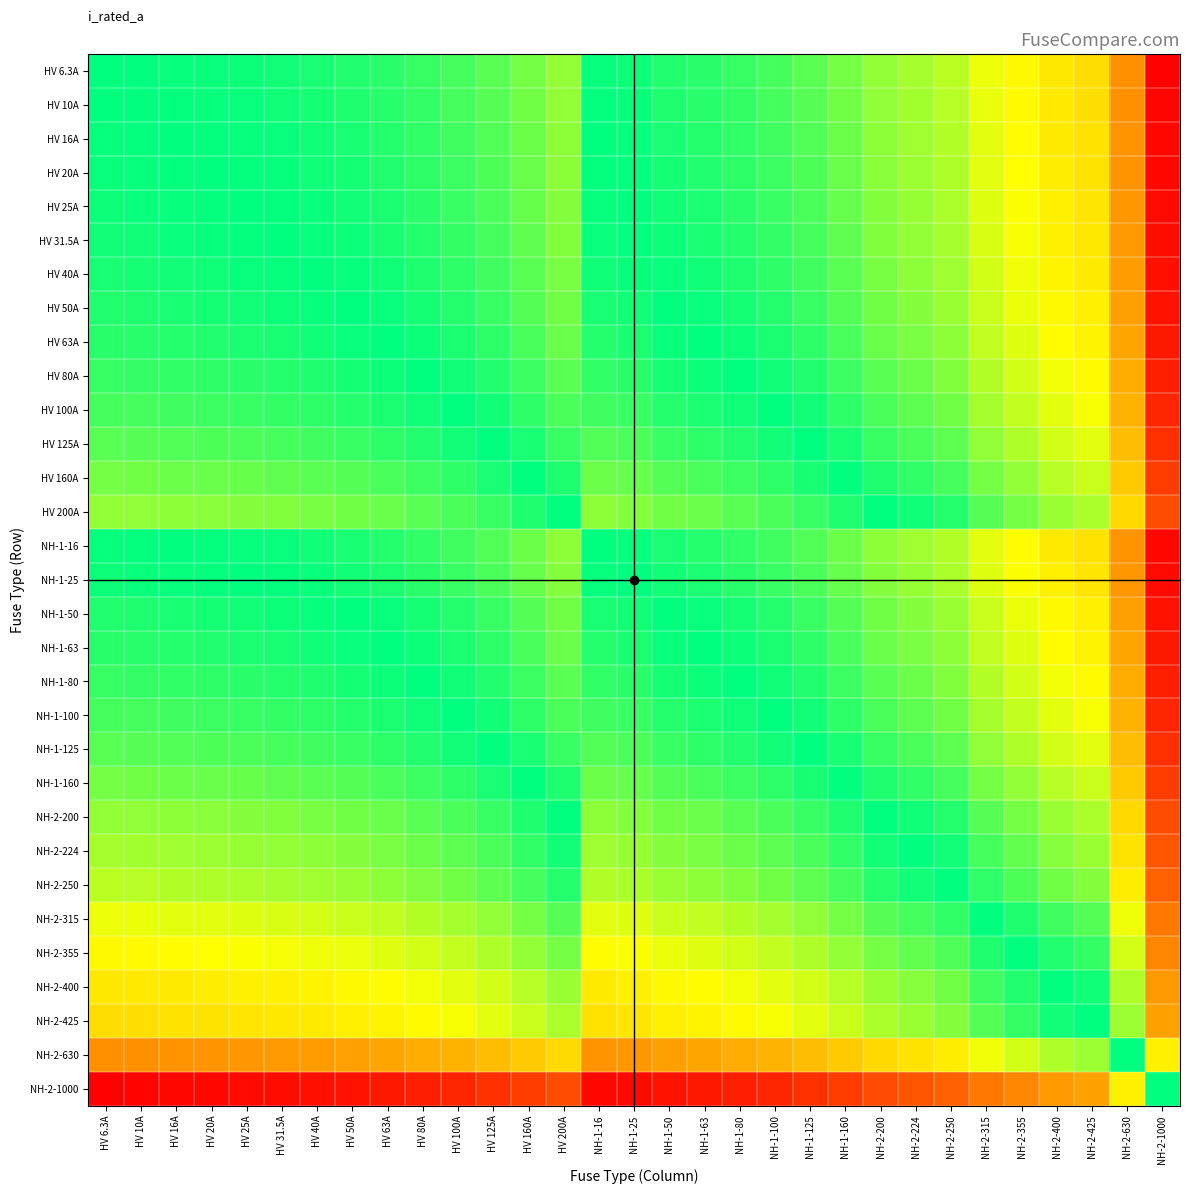

Reading left to right, list all the values displayed in this chart.

HV 6.3A: HV 6.3A=100.0	HV 10A=99.6	HV 16A=99.0	HV 20A=98.6	HV 25A=98.1	HV 31.5A=97.5	HV 40A=96.6	HV 50A=95.6	HV 63A=94.3	HV 80A=92.6	HV 100A=90.6	HV 125A=88.1	HV 160A=84.6	HV 200A=80.6	NH-1-16=99.0	NH-1-25=98.1	NH-1-50=95.6	NH-1-63=94.3	NH-1-80=92.6	NH-1-100=90.6	NH-1-125=88.1	NH-1-160=84.6	NH-2-200=80.6	NH-2-224=78.2	NH-2-250=75.6	NH-2-315=69.1	NH-2-355=65.1	NH-2-400=60.6	NH-2-425=58.1	NH-2-630=37.6	NH-2-1000=0.6
HV 10A: HV 6.3A=99.6	HV 10A=100.0	HV 16A=99.4	HV 20A=99.0	HV 25A=98.5	HV 31.5A=97.9	HV 40A=97.0	HV 50A=96.0	HV 63A=94.7	HV 80A=93.0	HV 100A=91.0	HV 125A=88.5	HV 160A=85.0	HV 200A=81.0	NH-1-16=99.4	NH-1-25=98.5	NH-1-50=96.0	NH-1-63=94.7	NH-1-80=93.0	NH-1-100=91.0	NH-1-125=88.5	NH-1-160=85.0	NH-2-200=81.0	NH-2-224=78.6	NH-2-250=76.0	NH-2-315=69.5	NH-2-355=65.5	NH-2-400=61.0	NH-2-425=58.5	NH-2-630=38.0	NH-2-1000=1.0
HV 16A: HV 6.3A=99.0	HV 10A=99.4	HV 16A=100.0	HV 20A=99.6	HV 25A=99.1	HV 31.5A=98.5	HV 40A=97.6	HV 50A=96.6	HV 63A=95.3	HV 80A=93.6	HV 100A=91.6	HV 125A=89.1	HV 160A=85.6	HV 200A=81.6	NH-1-16=100.0	NH-1-25=99.1	NH-1-50=96.6	NH-1-63=95.3	NH-1-80=93.6	NH-1-100=91.6	NH-1-125=89.1	NH-1-160=85.6	NH-2-200=81.6	NH-2-224=79.2	NH-2-250=76.6	NH-2-315=70.1	NH-2-355=66.1	NH-2-400=61.6	NH-2-425=59.1	NH-2-630=38.6	NH-2-1000=1.6
HV 20A: HV 6.3A=98.6	HV 10A=99.0	HV 16A=99.6	HV 20A=100.0	HV 25A=99.5	HV 31.5A=98.9	HV 40A=98.0	HV 50A=97.0	HV 63A=95.7	HV 80A=94.0	HV 100A=92.0	HV 125A=89.5	HV 160A=86.0	HV 200A=82.0	NH-1-16=99.6	NH-1-25=99.5	NH-1-50=97.0	NH-1-63=95.7	NH-1-80=94.0	NH-1-100=92.0	NH-1-125=89.5	NH-1-160=86.0	NH-2-200=82.0	NH-2-224=79.6	NH-2-250=77.0	NH-2-315=70.5	NH-2-355=66.5	NH-2-400=62.0	NH-2-425=59.5	NH-2-630=39.0	NH-2-1000=2.0
HV 25A: HV 6.3A=98.1	HV 10A=98.5	HV 16A=99.1	HV 20A=99.5	HV 25A=100.0	HV 31.5A=99.4	HV 40A=98.5	HV 50A=97.5	HV 63A=96.2	HV 80A=94.5	HV 100A=92.5	HV 125A=90.0	HV 160A=86.5	HV 200A=82.5	NH-1-16=99.1	NH-1-25=100.0	NH-1-50=97.5	NH-1-63=96.2	NH-1-80=94.5	NH-1-100=92.5	NH-1-125=90.0	NH-1-160=86.5	NH-2-200=82.5	NH-2-224=80.1	NH-2-250=77.5	NH-2-315=71.0	NH-2-355=67.0	NH-2-400=62.5	NH-2-425=60.0	NH-2-630=39.5	NH-2-1000=2.5
HV 31.5A: HV 6.3A=97.5	HV 10A=97.9	HV 16A=98.5	HV 20A=98.9	HV 25A=99.4	HV 31.5A=100.0	HV 40A=99.2	HV 50A=98.2	HV 63A=96.9	HV 80A=95.2	HV 100A=93.2	HV 125A=90.6	HV 160A=87.1	HV 200A=83.2	NH-1-16=98.5	NH-1-25=99.4	NH-1-50=98.2	NH-1-63=96.9	NH-1-80=95.2	NH-1-100=93.2	NH-1-125=90.6	NH-1-160=87.1	NH-2-200=83.2	NH-2-224=80.8	NH-2-250=78.1	NH-2-315=71.7	NH-2-355=67.7	NH-2-400=63.1	NH-2-425=60.7	NH-2-630=40.1	NH-2-1000=3.1
HV 40A: HV 6.3A=96.6	HV 10A=97.0	HV 16A=97.6	HV 20A=98.0	HV 25A=98.5	HV 31.5A=99.2	HV 40A=100.0	HV 50A=99.0	HV 63A=97.7	HV 80A=96.0	HV 100A=94.0	HV 125A=91.5	HV 160A=88.0	HV 200A=84.0	NH-1-16=97.6	NH-1-25=98.5	NH-1-50=99.0	NH-1-63=97.7	NH-1-80=96.0	NH-1-100=94.0	NH-1-125=91.5	NH-1-160=88.0	NH-2-200=84.0	NH-2-224=81.6	NH-2-250=79.0	NH-2-315=72.5	NH-2-355=68.5	NH-2-400=64.0	NH-2-425=61.5	NH-2-630=41.0	NH-2-1000=4.0
HV 50A: HV 6.3A=95.6	HV 10A=96.0	HV 16A=96.6	HV 20A=97.0	HV 25A=97.5	HV 31.5A=98.2	HV 40A=99.0	HV 50A=100.0	HV 63A=98.7	HV 80A=97.0	HV 100A=95.0	HV 125A=92.5	HV 160A=89.0	HV 200A=85.0	NH-1-16=96.6	NH-1-25=97.5	NH-1-50=100.0	NH-1-63=98.7	NH-1-80=97.0	NH-1-100=95.0	NH-1-125=92.5	NH-1-160=89.0	NH-2-200=85.0	NH-2-224=82.6	NH-2-250=80.0	NH-2-315=73.5	NH-2-355=69.5	NH-2-400=65.0	NH-2-425=62.5	NH-2-630=42.0	NH-2-1000=5.0
HV 63A: HV 6.3A=94.3	HV 10A=94.7	HV 16A=95.3	HV 20A=95.7	HV 25A=96.2	HV 31.5A=96.9	HV 40A=97.7	HV 50A=98.7	HV 63A=100.0	HV 80A=98.3	HV 100A=96.3	HV 125A=93.8	HV 160A=90.3	HV 200A=86.3	NH-1-16=95.3	NH-1-25=96.2	NH-1-50=98.7	NH-1-63=100.0	NH-1-80=98.3	NH-1-100=96.3	NH-1-125=93.8	NH-1-160=90.3	NH-2-200=86.3	NH-2-224=83.9	NH-2-250=81.3	NH-2-315=74.8	NH-2-355=70.8	NH-2-400=66.3	NH-2-425=63.8	NH-2-630=43.3	NH-2-1000=6.3
HV 80A: HV 6.3A=92.6	HV 10A=93.0	HV 16A=93.6	HV 20A=94.0	HV 25A=94.5	HV 31.5A=95.2	HV 40A=96.0	HV 50A=97.0	HV 63A=98.3	HV 80A=100.0	HV 100A=98.0	HV 125A=95.5	HV 160A=92.0	HV 200A=88.0	NH-1-16=93.6	NH-1-25=94.5	NH-1-50=97.0	NH-1-63=98.3	NH-1-80=100.0	NH-1-100=98.0	NH-1-125=95.5	NH-1-160=92.0	NH-2-200=88.0	NH-2-224=85.6	NH-2-250=83.0	NH-2-315=76.5	NH-2-355=72.5	NH-2-400=68.0	NH-2-425=65.5	NH-2-630=45.0	NH-2-1000=8.0
HV 100A: HV 6.3A=90.6	HV 10A=91.0	HV 16A=91.6	HV 20A=92.0	HV 25A=92.5	HV 31.5A=93.2	HV 40A=94.0	HV 50A=95.0	HV 63A=96.3	HV 80A=98.0	HV 100A=100.0	HV 125A=97.5	HV 160A=94.0	HV 200A=90.0	NH-1-16=91.6	NH-1-25=92.5	NH-1-50=95.0	NH-1-63=96.3	NH-1-80=98.0	NH-1-100=100.0	NH-1-125=97.5	NH-1-160=94.0	NH-2-200=90.0	NH-2-224=87.6	NH-2-250=85.0	NH-2-315=78.5	NH-2-355=74.5	NH-2-400=70.0	NH-2-425=67.5	NH-2-630=47.0	NH-2-1000=10.0
HV 125A: HV 6.3A=88.1	HV 10A=88.5	HV 16A=89.1	HV 20A=89.5	HV 25A=90.0	HV 31.5A=90.6	HV 40A=91.5	HV 50A=92.5	HV 63A=93.8	HV 80A=95.5	HV 100A=97.5	HV 125A=100.0	HV 160A=96.5	HV 200A=92.5	NH-1-16=89.1	NH-1-25=90.0	NH-1-50=92.5	NH-1-63=93.8	NH-1-80=95.5	NH-1-100=97.5	NH-1-125=100.0	NH-1-160=96.5	NH-2-200=92.5	NH-2-224=90.1	NH-2-250=87.5	NH-2-315=81.0	NH-2-355=77.0	NH-2-400=72.5	NH-2-425=70.0	NH-2-630=49.5	NH-2-1000=12.5
HV 160A: HV 6.3A=84.6	HV 10A=85.0	HV 16A=85.6	HV 20A=86.0	HV 25A=86.5	HV 31.5A=87.1	HV 40A=88.0	HV 50A=89.0	HV 63A=90.3	HV 80A=92.0	HV 100A=94.0	HV 125A=96.5	HV 160A=100.0	HV 200A=96.0	NH-1-16=85.6	NH-1-25=86.5	NH-1-50=89.0	NH-1-63=90.3	NH-1-80=92.0	NH-1-100=94.0	NH-1-125=96.5	NH-1-160=100.0	NH-2-200=96.0	NH-2-224=93.6	NH-2-250=91.0	NH-2-315=84.5	NH-2-355=80.5	NH-2-400=76.0	NH-2-425=73.5	NH-2-630=53.0	NH-2-1000=16.0
HV 200A: HV 6.3A=80.6	HV 10A=81.0	HV 16A=81.6	HV 20A=82.0	HV 25A=82.5	HV 31.5A=83.2	HV 40A=84.0	HV 50A=85.0	HV 63A=86.3	HV 80A=88.0	HV 100A=90.0	HV 125A=92.5	HV 160A=96.0	HV 200A=100.0	NH-1-16=81.6	NH-1-25=82.5	NH-1-50=85.0	NH-1-63=86.3	NH-1-80=88.0	NH-1-100=90.0	NH-1-125=92.5	NH-1-160=96.0	NH-2-200=100.0	NH-2-224=97.6	NH-2-250=95.0	NH-2-315=88.5	NH-2-355=84.5	NH-2-400=80.0	NH-2-425=77.5	NH-2-630=57.0	NH-2-1000=20.0
NH-1-16: HV 6.3A=99.0	HV 10A=99.4	HV 16A=100.0	HV 20A=99.6	HV 25A=99.1	HV 31.5A=98.5	HV 40A=97.6	HV 50A=96.6	HV 63A=95.3	HV 80A=93.6	HV 100A=91.6	HV 125A=89.1	HV 160A=85.6	HV 200A=81.6	NH-1-16=100.0	NH-1-25=99.1	NH-1-50=96.6	NH-1-63=95.3	NH-1-80=93.6	NH-1-100=91.6	NH-1-125=89.1	NH-1-160=85.6	NH-2-200=81.6	NH-2-224=79.2	NH-2-250=76.6	NH-2-315=70.1	NH-2-355=66.1	NH-2-400=61.6	NH-2-425=59.1	NH-2-630=38.6	NH-2-1000=1.6
NH-1-25: HV 6.3A=98.1	HV 10A=98.5	HV 16A=99.1	HV 20A=99.5	HV 25A=100.0	HV 31.5A=99.4	HV 40A=98.5	HV 50A=97.5	HV 63A=96.2	HV 80A=94.5	HV 100A=92.5	HV 125A=90.0	HV 160A=86.5	HV 200A=82.5	NH-1-16=99.1	NH-1-25=100.0	NH-1-50=97.5	NH-1-63=96.2	NH-1-80=94.5	NH-1-100=92.5	NH-1-125=90.0	NH-1-160=86.5	NH-2-200=82.5	NH-2-224=80.1	NH-2-250=77.5	NH-2-315=71.0	NH-2-355=67.0	NH-2-400=62.5	NH-2-425=60.0	NH-2-630=39.5	NH-2-1000=2.5
NH-1-50: HV 6.3A=95.6	HV 10A=96.0	HV 16A=96.6	HV 20A=97.0	HV 25A=97.5	HV 31.5A=98.2	HV 40A=99.0	HV 50A=100.0	HV 63A=98.7	HV 80A=97.0	HV 100A=95.0	HV 125A=92.5	HV 160A=89.0	HV 200A=85.0	NH-1-16=96.6	NH-1-25=97.5	NH-1-50=100.0	NH-1-63=98.7	NH-1-80=97.0	NH-1-100=95.0	NH-1-125=92.5	NH-1-160=89.0	NH-2-200=85.0	NH-2-224=82.6	NH-2-250=80.0	NH-2-315=73.5	NH-2-355=69.5	NH-2-400=65.0	NH-2-425=62.5	NH-2-630=42.0	NH-2-1000=5.0
NH-1-63: HV 6.3A=94.3	HV 10A=94.7	HV 16A=95.3	HV 20A=95.7	HV 25A=96.2	HV 31.5A=96.9	HV 40A=97.7	HV 50A=98.7	HV 63A=100.0	HV 80A=98.3	HV 100A=96.3	HV 125A=93.8	HV 160A=90.3	HV 200A=86.3	NH-1-16=95.3	NH-1-25=96.2	NH-1-50=98.7	NH-1-63=100.0	NH-1-80=98.3	NH-1-100=96.3	NH-1-125=93.8	NH-1-160=90.3	NH-2-200=86.3	NH-2-224=83.9	NH-2-250=81.3	NH-2-315=74.8	NH-2-355=70.8	NH-2-400=66.3	NH-2-425=63.8	NH-2-630=43.3	NH-2-1000=6.3
NH-1-80: HV 6.3A=92.6	HV 10A=93.0	HV 16A=93.6	HV 20A=94.0	HV 25A=94.5	HV 31.5A=95.2	HV 40A=96.0	HV 50A=97.0	HV 63A=98.3	HV 80A=100.0	HV 100A=98.0	HV 125A=95.5	HV 160A=92.0	HV 200A=88.0	NH-1-16=93.6	NH-1-25=94.5	NH-1-50=97.0	NH-1-63=98.3	NH-1-80=100.0	NH-1-100=98.0	NH-1-125=95.5	NH-1-160=92.0	NH-2-200=88.0	NH-2-224=85.6	NH-2-250=83.0	NH-2-315=76.5	NH-2-355=72.5	NH-2-400=68.0	NH-2-425=65.5	NH-2-630=45.0	NH-2-1000=8.0
NH-1-100: HV 6.3A=90.6	HV 10A=91.0	HV 16A=91.6	HV 20A=92.0	HV 25A=92.5	HV 31.5A=93.2	HV 40A=94.0	HV 50A=95.0	HV 63A=96.3	HV 80A=98.0	HV 100A=100.0	HV 125A=97.5	HV 160A=94.0	HV 200A=90.0	NH-1-16=91.6	NH-1-25=92.5	NH-1-50=95.0	NH-1-63=96.3	NH-1-80=98.0	NH-1-100=100.0	NH-1-125=97.5	NH-1-160=94.0	NH-2-200=90.0	NH-2-224=87.6	NH-2-250=85.0	NH-2-315=78.5	NH-2-355=74.5	NH-2-400=70.0	NH-2-425=67.5	NH-2-630=47.0	NH-2-1000=10.0
NH-1-125: HV 6.3A=88.1	HV 10A=88.5	HV 16A=89.1	HV 20A=89.5	HV 25A=90.0	HV 31.5A=90.6	HV 40A=91.5	HV 50A=92.5	HV 63A=93.8	HV 80A=95.5	HV 100A=97.5	HV 125A=100.0	HV 160A=96.5	HV 200A=92.5	NH-1-16=89.1	NH-1-25=90.0	NH-1-50=92.5	NH-1-63=93.8	NH-1-80=95.5	NH-1-100=97.5	NH-1-125=100.0	NH-1-160=96.5	NH-2-200=92.5	NH-2-224=90.1	NH-2-250=87.5	NH-2-315=81.0	NH-2-355=77.0	NH-2-400=72.5	NH-2-425=70.0	NH-2-630=49.5	NH-2-1000=12.5
NH-1-160: HV 6.3A=84.6	HV 10A=85.0	HV 16A=85.6	HV 20A=86.0	HV 25A=86.5	HV 31.5A=87.1	HV 40A=88.0	HV 50A=89.0	HV 63A=90.3	HV 80A=92.0	HV 100A=94.0	HV 125A=96.5	HV 160A=100.0	HV 200A=96.0	NH-1-16=85.6	NH-1-25=86.5	NH-1-50=89.0	NH-1-63=90.3	NH-1-80=92.0	NH-1-100=94.0	NH-1-125=96.5	NH-1-160=100.0	NH-2-200=96.0	NH-2-224=93.6	NH-2-250=91.0	NH-2-315=84.5	NH-2-355=80.5	NH-2-400=76.0	NH-2-425=73.5	NH-2-630=53.0	NH-2-1000=16.0
NH-2-200: HV 6.3A=80.6	HV 10A=81.0	HV 16A=81.6	HV 20A=82.0	HV 25A=82.5	HV 31.5A=83.2	HV 40A=84.0	HV 50A=85.0	HV 63A=86.3	HV 80A=88.0	HV 100A=90.0	HV 125A=92.5	HV 160A=96.0	HV 200A=100.0	NH-1-16=81.6	NH-1-25=82.5	NH-1-50=85.0	NH-1-63=86.3	NH-1-80=88.0	NH-1-100=90.0	NH-1-125=92.5	NH-1-160=96.0	NH-2-200=100.0	NH-2-224=97.6	NH-2-250=95.0	NH-2-315=88.5	NH-2-355=84.5	NH-2-400=80.0	NH-2-425=77.5	NH-2-630=57.0	NH-2-1000=20.0
NH-2-224: HV 6.3A=78.2	HV 10A=78.6	HV 16A=79.2	HV 20A=79.6	HV 25A=80.1	HV 31.5A=80.8	HV 40A=81.6	HV 50A=82.6	HV 63A=83.9	HV 80A=85.6	HV 100A=87.6	HV 125A=90.1	HV 160A=93.6	HV 200A=97.6	NH-1-16=79.2	NH-1-25=80.1	NH-1-50=82.6	NH-1-63=83.9	NH-1-80=85.6	NH-1-100=87.6	NH-1-125=90.1	NH-1-160=93.6	NH-2-200=97.6	NH-2-224=100.0	NH-2-250=97.4	NH-2-315=90.9	NH-2-355=86.9	NH-2-400=82.4	NH-2-425=79.9	NH-2-630=59.4	NH-2-1000=22.4
NH-2-250: HV 6.3A=75.6	HV 10A=76.0	HV 16A=76.6	HV 20A=77.0	HV 25A=77.5	HV 31.5A=78.1	HV 40A=79.0	HV 50A=80.0	HV 63A=81.3	HV 80A=83.0	HV 100A=85.0	HV 125A=87.5	HV 160A=91.0	HV 200A=95.0	NH-1-16=76.6	NH-1-25=77.5	NH-1-50=80.0	NH-1-63=81.3	NH-1-80=83.0	NH-1-100=85.0	NH-1-125=87.5	NH-1-160=91.0	NH-2-200=95.0	NH-2-224=97.4	NH-2-250=100.0	NH-2-315=93.5	NH-2-355=89.5	NH-2-400=85.0	NH-2-425=82.5	NH-2-630=62.0	NH-2-1000=25.0
NH-2-315: HV 6.3A=69.1	HV 10A=69.5	HV 16A=70.1	HV 20A=70.5	HV 25A=71.0	HV 31.5A=71.7	HV 40A=72.5	HV 50A=73.5	HV 63A=74.8	HV 80A=76.5	HV 100A=78.5	HV 125A=81.0	HV 160A=84.5	HV 200A=88.5	NH-1-16=70.1	NH-1-25=71.0	NH-1-50=73.5	NH-1-63=74.8	NH-1-80=76.5	NH-1-100=78.5	NH-1-125=81.0	NH-1-160=84.5	NH-2-200=88.5	NH-2-224=90.9	NH-2-250=93.5	NH-2-315=100.0	NH-2-355=96.0	NH-2-400=91.5	NH-2-425=89.0	NH-2-630=68.5	NH-2-1000=31.5
NH-2-355: HV 6.3A=65.1	HV 10A=65.5	HV 16A=66.1	HV 20A=66.5	HV 25A=67.0	HV 31.5A=67.7	HV 40A=68.5	HV 50A=69.5	HV 63A=70.8	HV 80A=72.5	HV 100A=74.5	HV 125A=77.0	HV 160A=80.5	HV 200A=84.5	NH-1-16=66.1	NH-1-25=67.0	NH-1-50=69.5	NH-1-63=70.8	NH-1-80=72.5	NH-1-100=74.5	NH-1-125=77.0	NH-1-160=80.5	NH-2-200=84.5	NH-2-224=86.9	NH-2-250=89.5	NH-2-315=96.0	NH-2-355=100.0	NH-2-400=95.5	NH-2-425=93.0	NH-2-630=72.5	NH-2-1000=35.5
NH-2-400: HV 6.3A=60.6	HV 10A=61.0	HV 16A=61.6	HV 20A=62.0	HV 25A=62.5	HV 31.5A=63.1	HV 40A=64.0	HV 50A=65.0	HV 63A=66.3	HV 80A=68.0	HV 100A=70.0	HV 125A=72.5	HV 160A=76.0	HV 200A=80.0	NH-1-16=61.6	NH-1-25=62.5	NH-1-50=65.0	NH-1-63=66.3	NH-1-80=68.0	NH-1-100=70.0	NH-1-125=72.5	NH-1-160=76.0	NH-2-200=80.0	NH-2-224=82.4	NH-2-250=85.0	NH-2-315=91.5	NH-2-355=95.5	NH-2-400=100.0	NH-2-425=97.5	NH-2-630=77.0	NH-2-1000=40.0
NH-2-425: HV 6.3A=58.1	HV 10A=58.5	HV 16A=59.1	HV 20A=59.5	HV 25A=60.0	HV 31.5A=60.7	HV 40A=61.5	HV 50A=62.5	HV 63A=63.8	HV 80A=65.5	HV 100A=67.5	HV 125A=70.0	HV 160A=73.5	HV 200A=77.5	NH-1-16=59.1	NH-1-25=60.0	NH-1-50=62.5	NH-1-63=63.8	NH-1-80=65.5	NH-1-100=67.5	NH-1-125=70.0	NH-1-160=73.5	NH-2-200=77.5	NH-2-224=79.9	NH-2-250=82.5	NH-2-315=89.0	NH-2-355=93.0	NH-2-400=97.5	NH-2-425=100.0	NH-2-630=79.5	NH-2-1000=42.5
NH-2-630: HV 6.3A=37.6	HV 10A=38.0	HV 16A=38.6	HV 20A=39.0	HV 25A=39.5	HV 31.5A=40.1	HV 40A=41.0	HV 50A=42.0	HV 63A=43.3	HV 80A=45.0	HV 100A=47.0	HV 125A=49.5	HV 160A=53.0	HV 200A=57.0	NH-1-16=38.6	NH-1-25=39.5	NH-1-50=42.0	NH-1-63=43.3	NH-1-80=45.0	NH-1-100=47.0	NH-1-125=49.5	NH-1-160=53.0	NH-2-200=57.0	NH-2-224=59.4	NH-2-250=62.0	NH-2-315=68.5	NH-2-355=72.5	NH-2-400=77.0	NH-2-425=79.5	NH-2-630=100.0	NH-2-1000=63.0
NH-2-1000: HV 6.3A=0.6	HV 10A=1.0	HV 16A=1.6	HV 20A=2.0	HV 25A=2.5	HV 31.5A=3.1	HV 40A=4.0	HV 50A=5.0	HV 63A=6.3	HV 80A=8.0	HV 100A=10.0	HV 125A=12.5	HV 160A=16.0	HV 200A=20.0	NH-1-16=1.6	NH-1-25=2.5	NH-1-50=5.0	NH-1-63=6.3	NH-1-80=8.0	NH-1-100=10.0	NH-1-125=12.5	NH-1-160=16.0	NH-2-200=20.0	NH-2-224=22.4	NH-2-250=25.0	NH-2-315=31.5	NH-2-355=35.5	NH-2-400=40.0	NH-2-425=42.5	NH-2-630=63.0	NH-2-1000=100.0